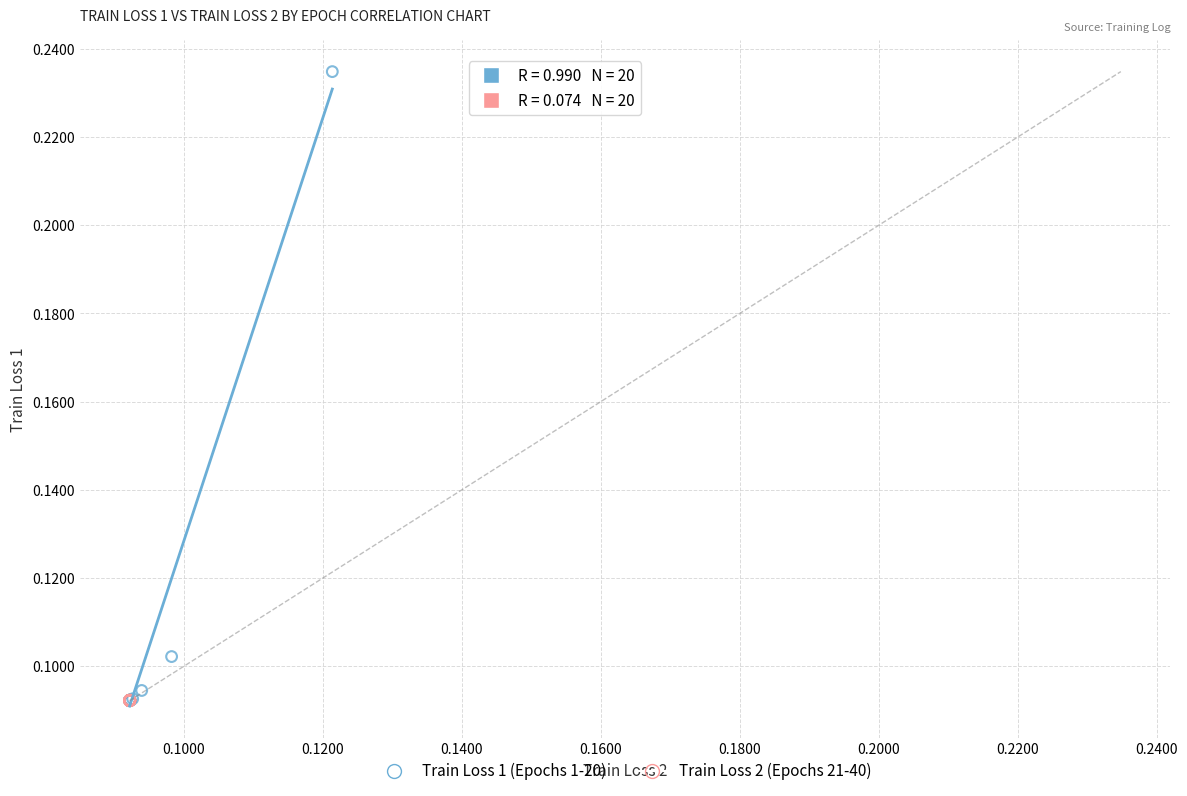

Which series has the widest spread of Y values?

Train Loss 1 (Epochs 1-20)